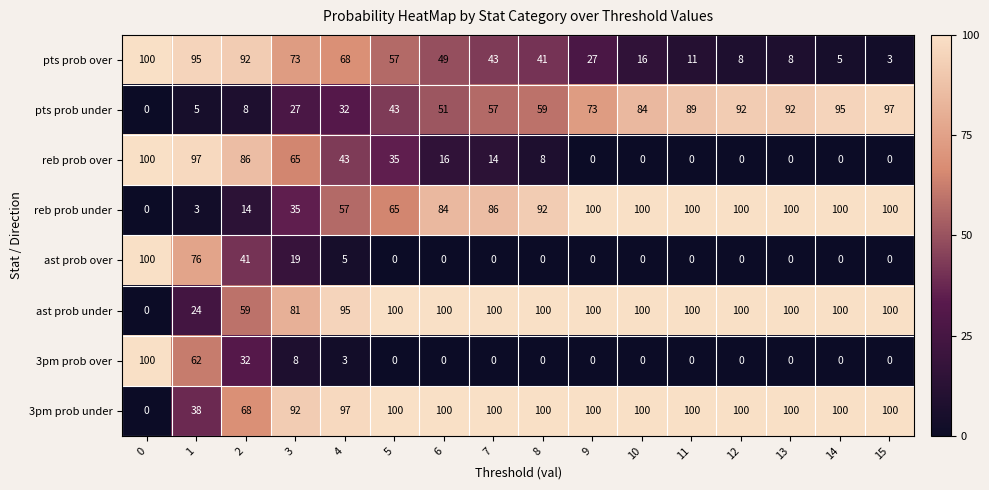

What is the sum of all 3pm prob over values?

205